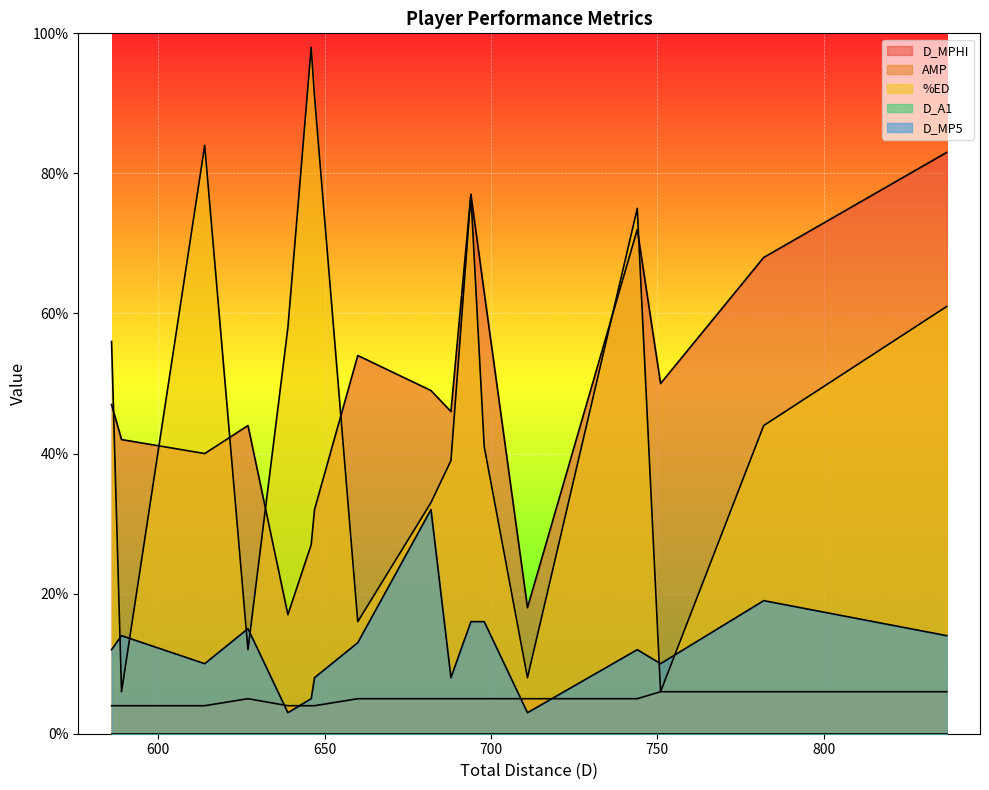

Which series has the widest spread of values?

%ED